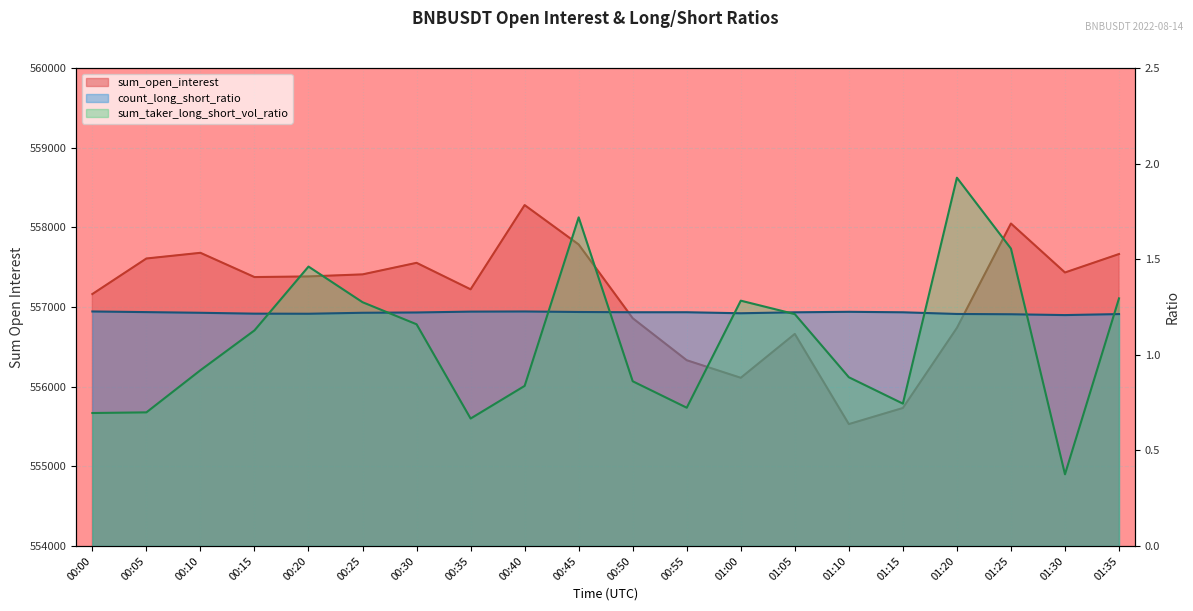

Which series changed the most between 00:25 and 01:35?

sum_open_interest